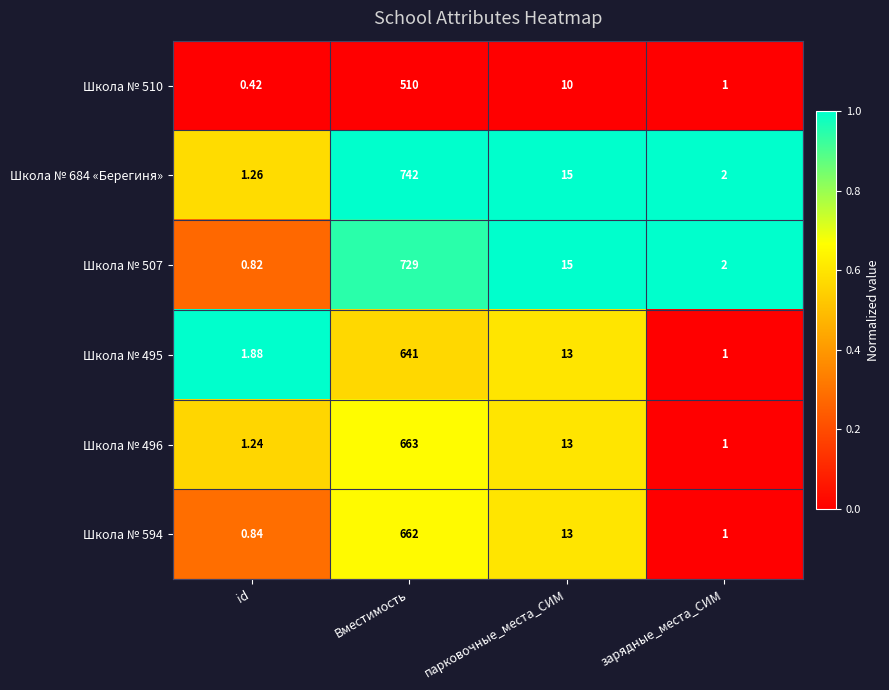

Which category has the lowest value in the Школа № 507 series?

id